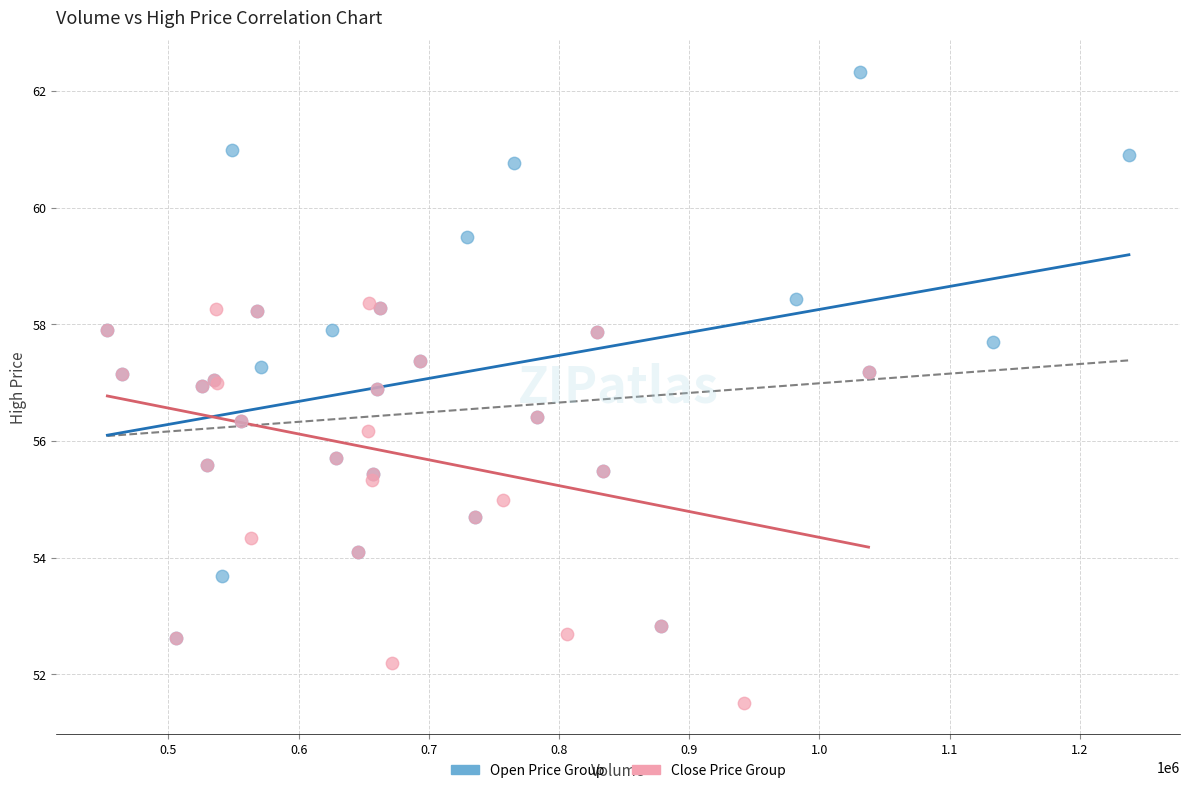

Which series reaches the maximum Y coordinate?

Open Price Group